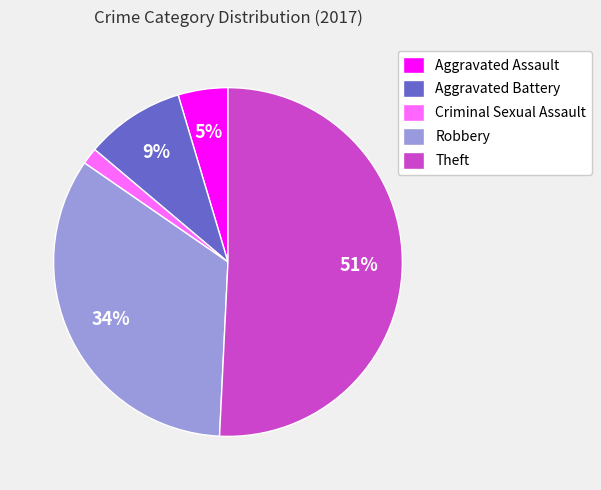

How many segments does this pie chart have?

5